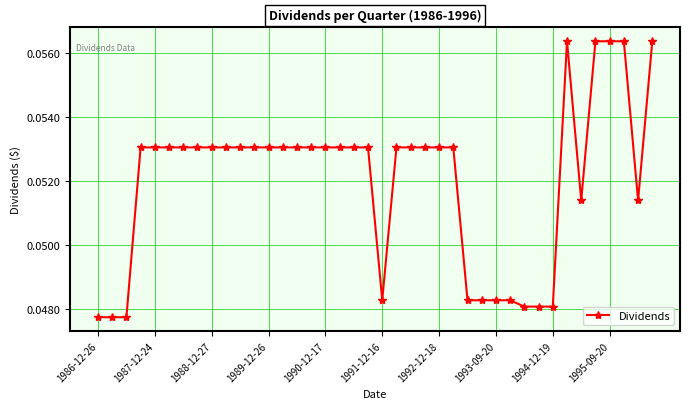

What is the sum of all values?

2.1